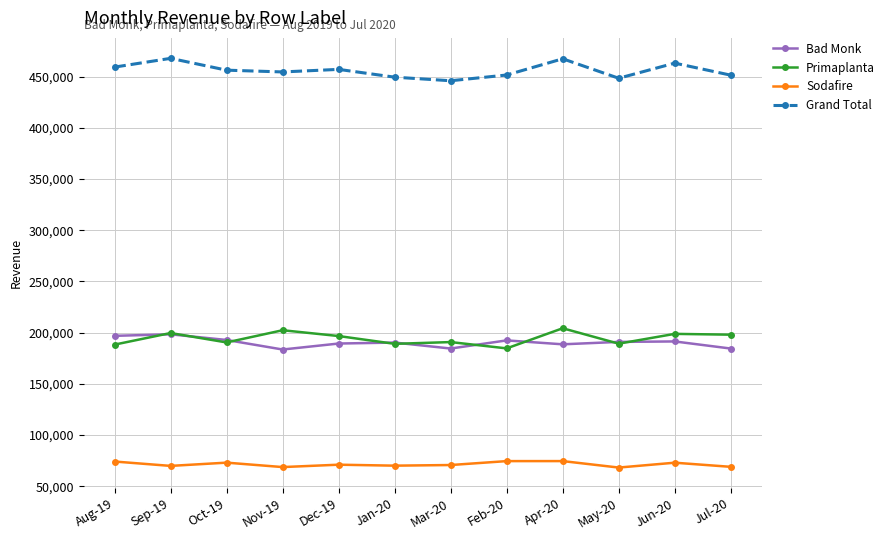

Which series has the largest total across all categories?

Grand Total